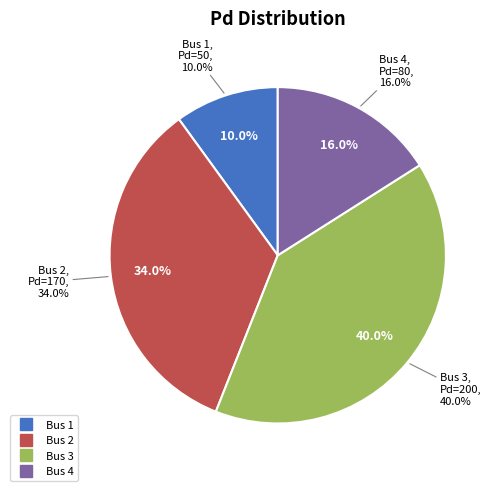

What is the change in value from 1 to 3?

+150